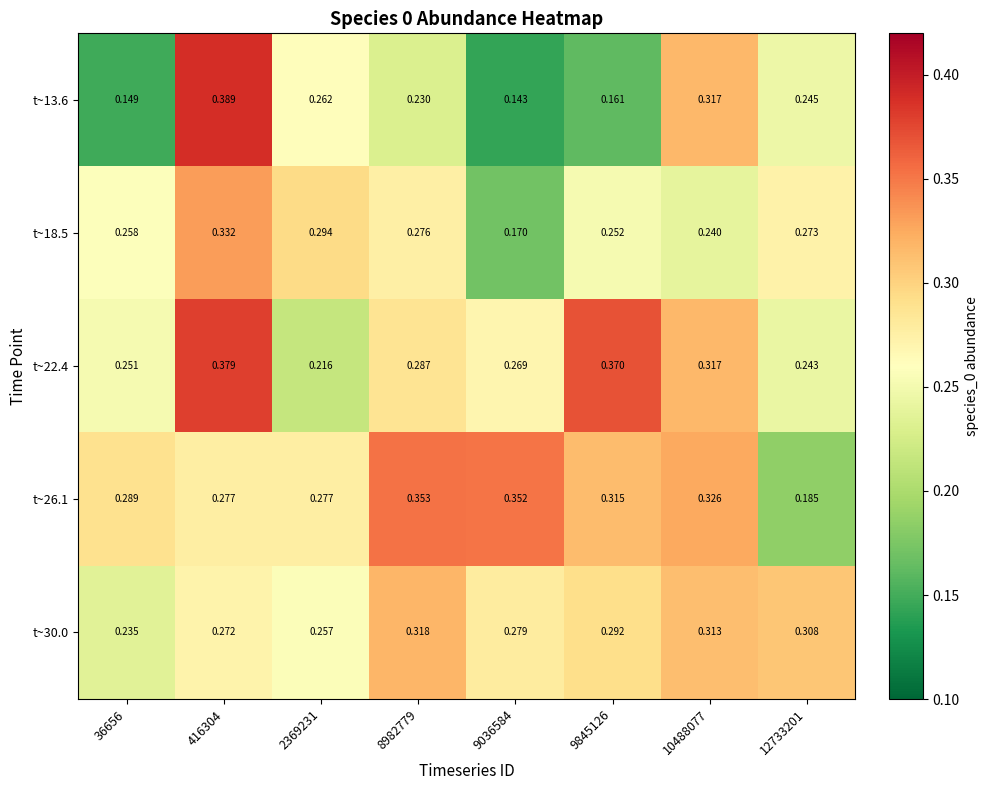

Is the value of t~30.0 at 9845126 greater than the value of t~26.1 at 8982779?

No